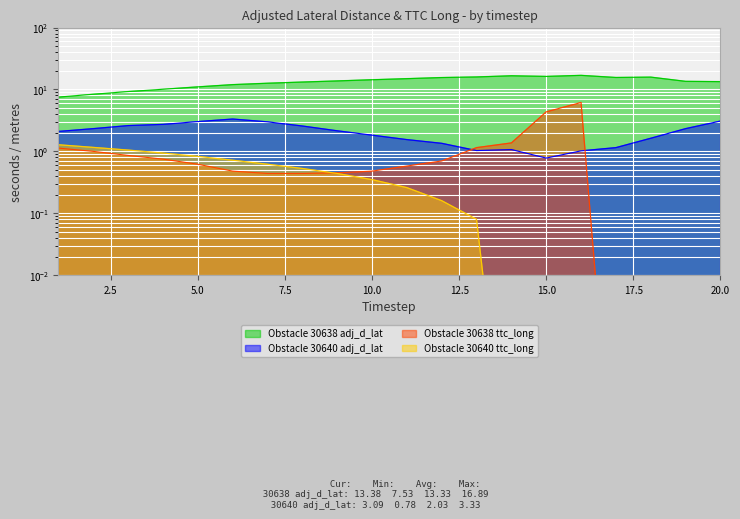

True or false: Obstacle 30640 adj_d_lat and Obstacle 30638 adj_d_lat intersect in this chart.

False